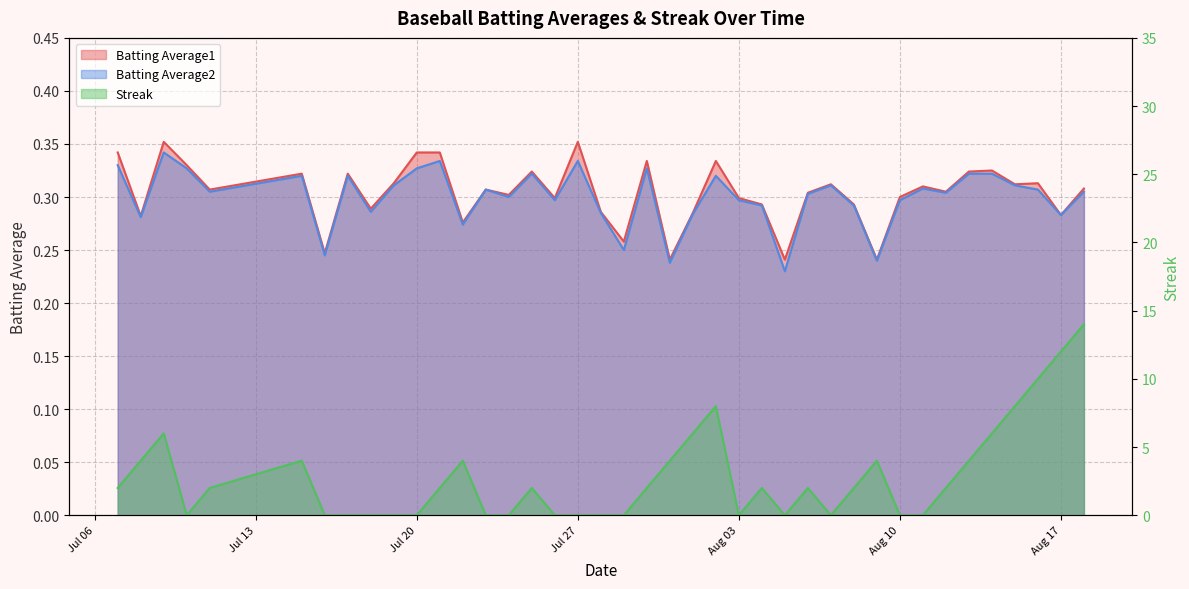

Does the chart have visible grid lines?

Yes